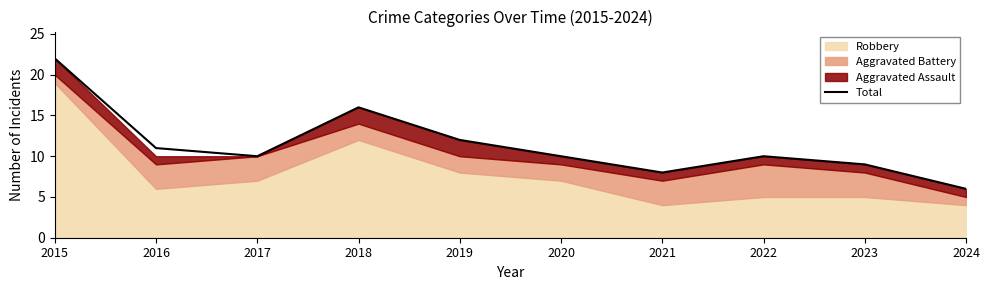

How many points are higher than both their immediate neighbors (excluding endpoints)?

2